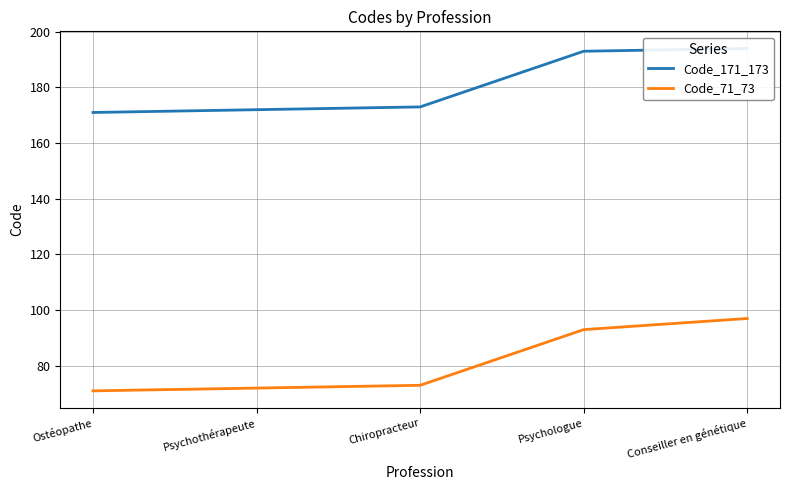

What is the difference between the second highest and second lowest values in the Code_171_173 series?

21